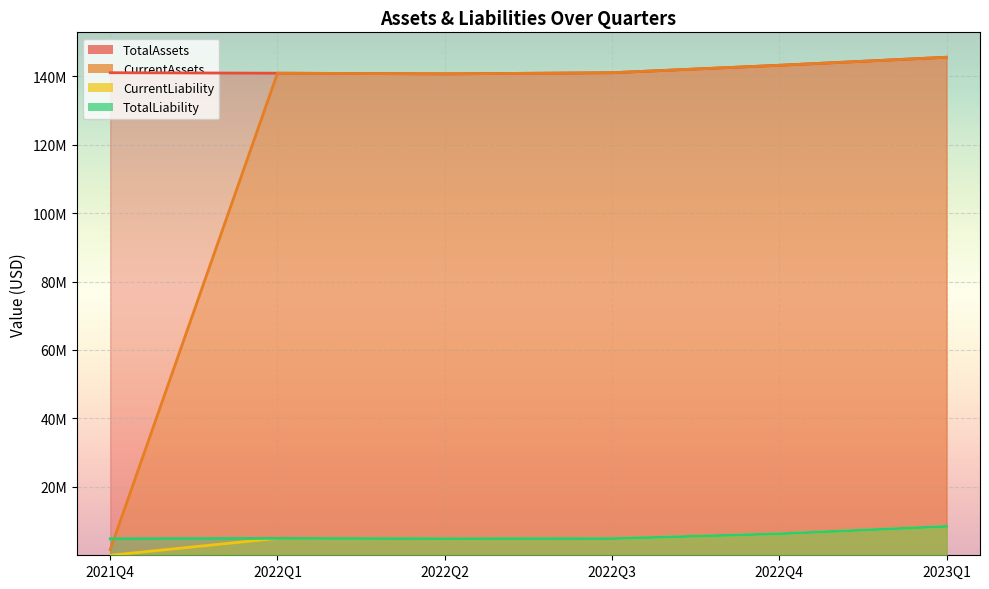

Reading left to right, transcribe all the data shown in this chart.

TotalAssets: 2021Q4=141041158	2022Q1=140903421	2022Q2=140703147	2022Q3=141034883	2022Q4=143212356	2023Q1=145564213
CurrentAssets: 2021Q4=1660612	2022Q1=140903421	2022Q2=140703147	2022Q3=141034883	2022Q4=143212356	2023Q1=145564213
CurrentLiability: 2021Q4=3667	2022Q1=4948354	2022Q2=4847145	2022Q3=4878667	2022Q4=6282667	2023Q1=8444790
TotalLiability: 2021Q4=4833667	2022Q1=4948354	2022Q2=4847145	2022Q3=4878667	2022Q4=6282667	2023Q1=8444790